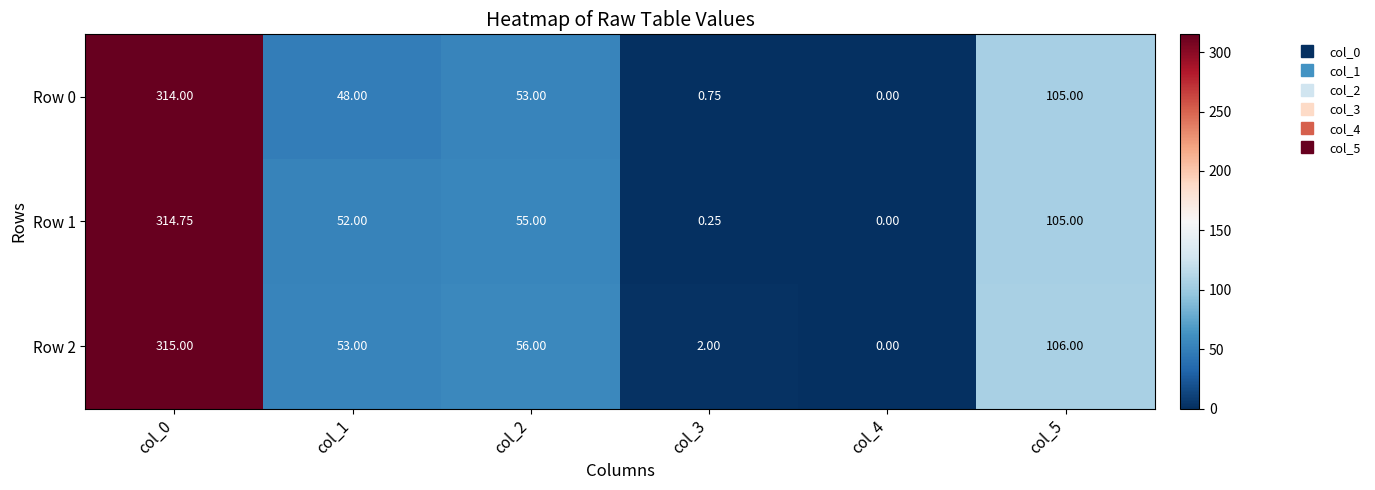

Is the value of Row 2 at col_0 greater than the value of Row 1 at col_3?

Yes